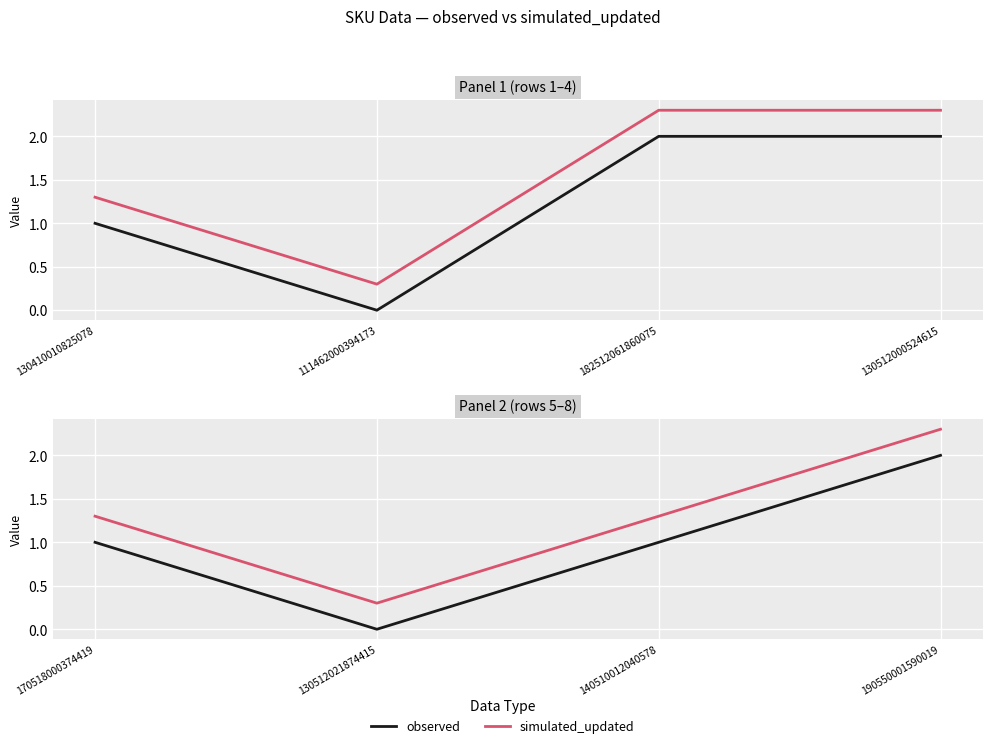

What is the value of the observed point at the 1st from the left?

1.0